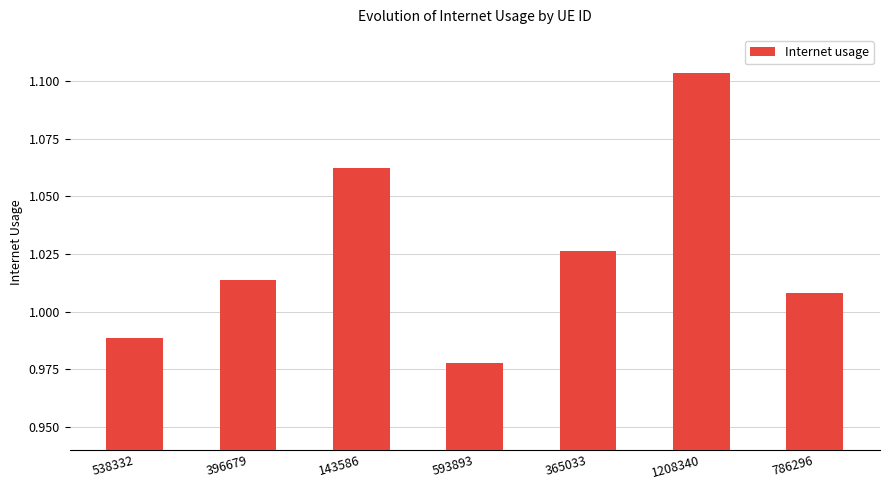

At which category does the chart reach its minimum across all series?

593893